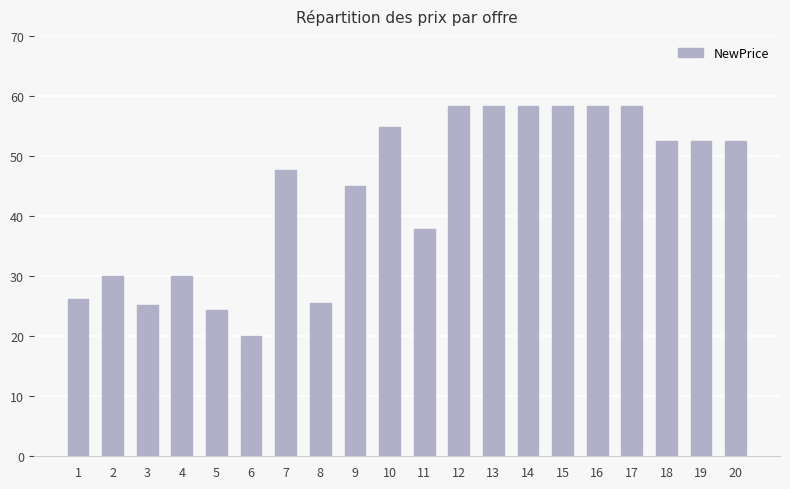

At which label is the value closest to 39?

11